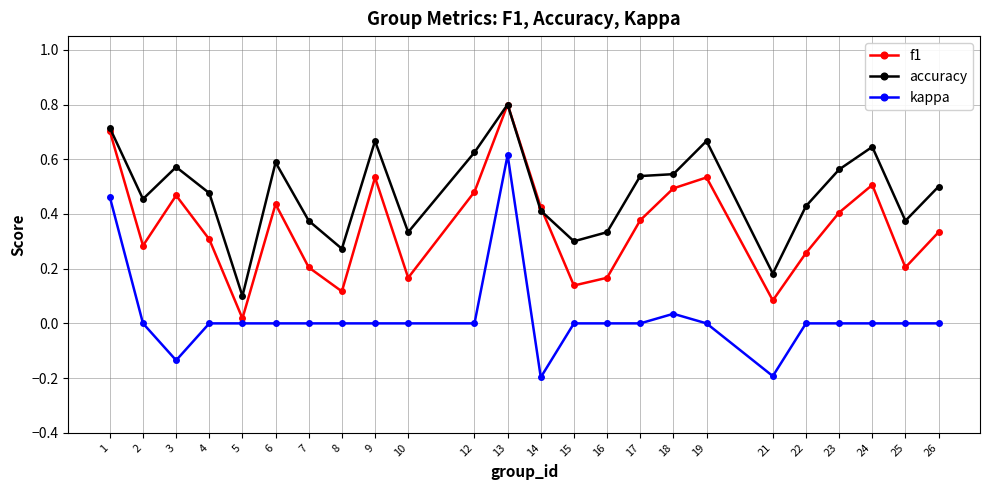

Which series changed the most between 1 and 4?

kappa